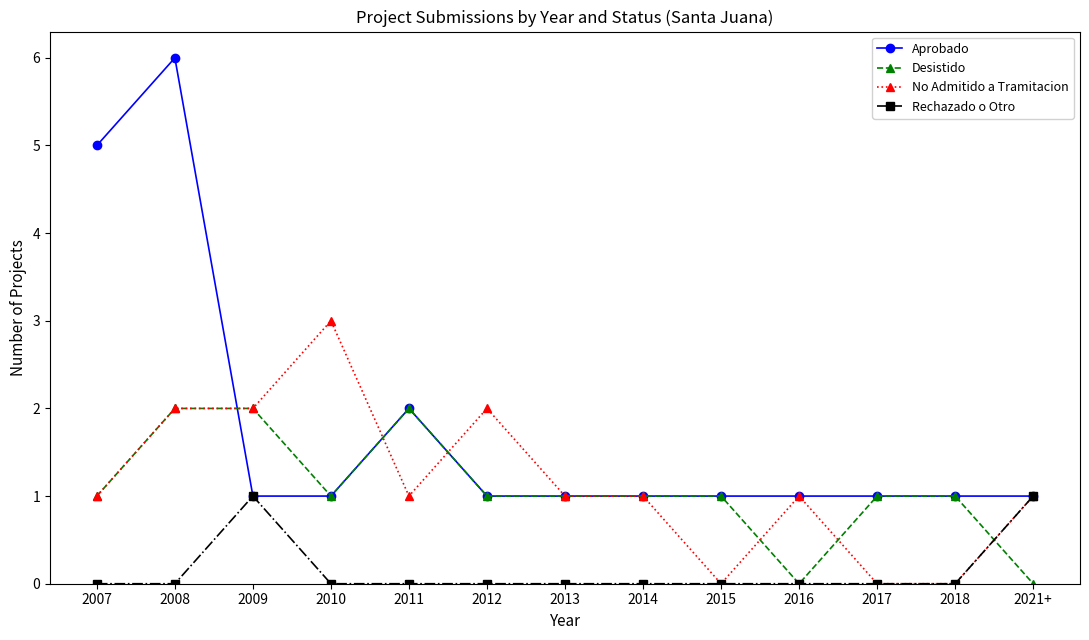

Reading left to right, what are all the values shown in this chart?

Aprobado: 5	6	1	1	2	1	1	1	1	1	1	1	1
Desistido: 1	2	2	1	2	1	1	1	1	0	1	1	0
No Admitido a Tramitacion: 1	2	2	3	1	2	1	1	0	1	0	0	1
Rechazado o Otro: 0	0	1	0	0	0	0	0	0	0	0	0	1